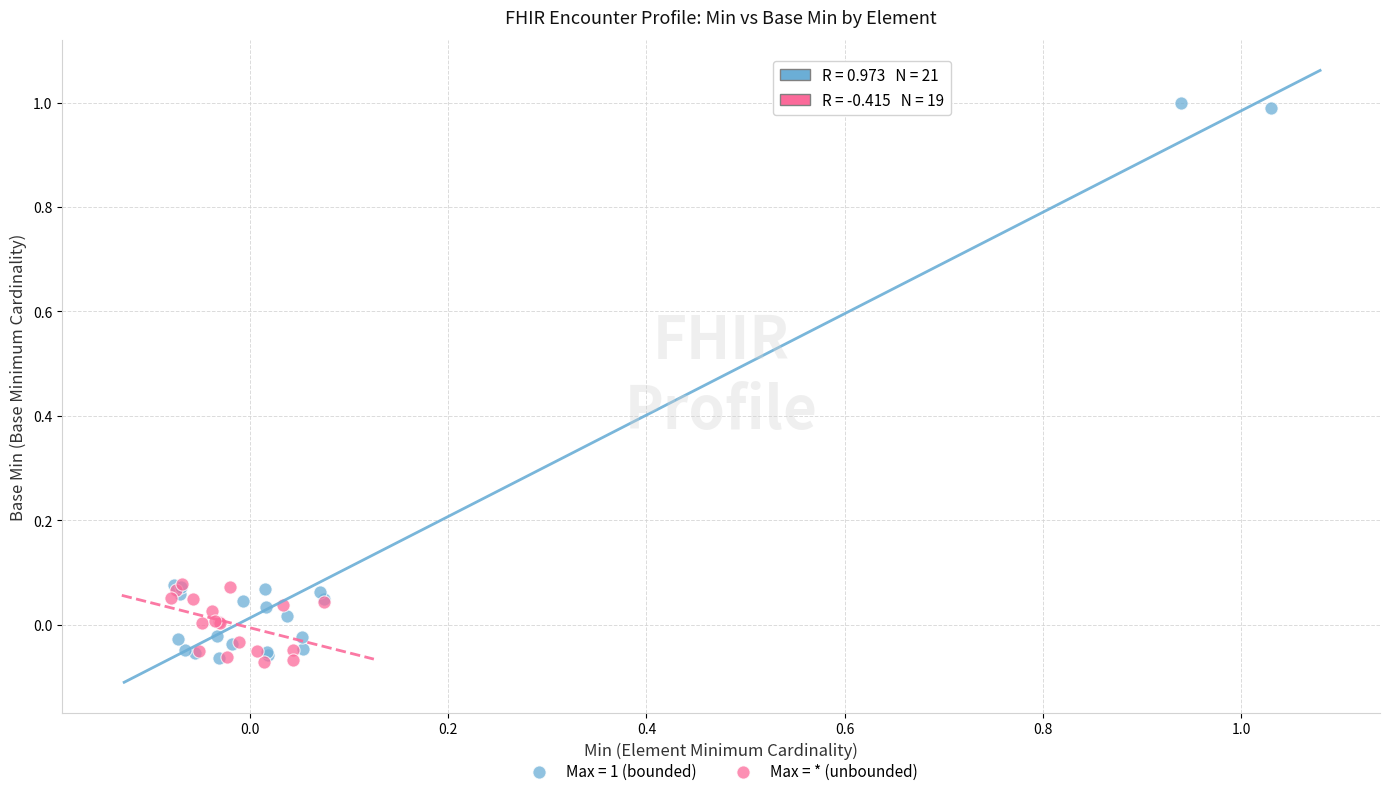

Which series has the largest Y range (max minus min)?

Max = 1 (bounded)